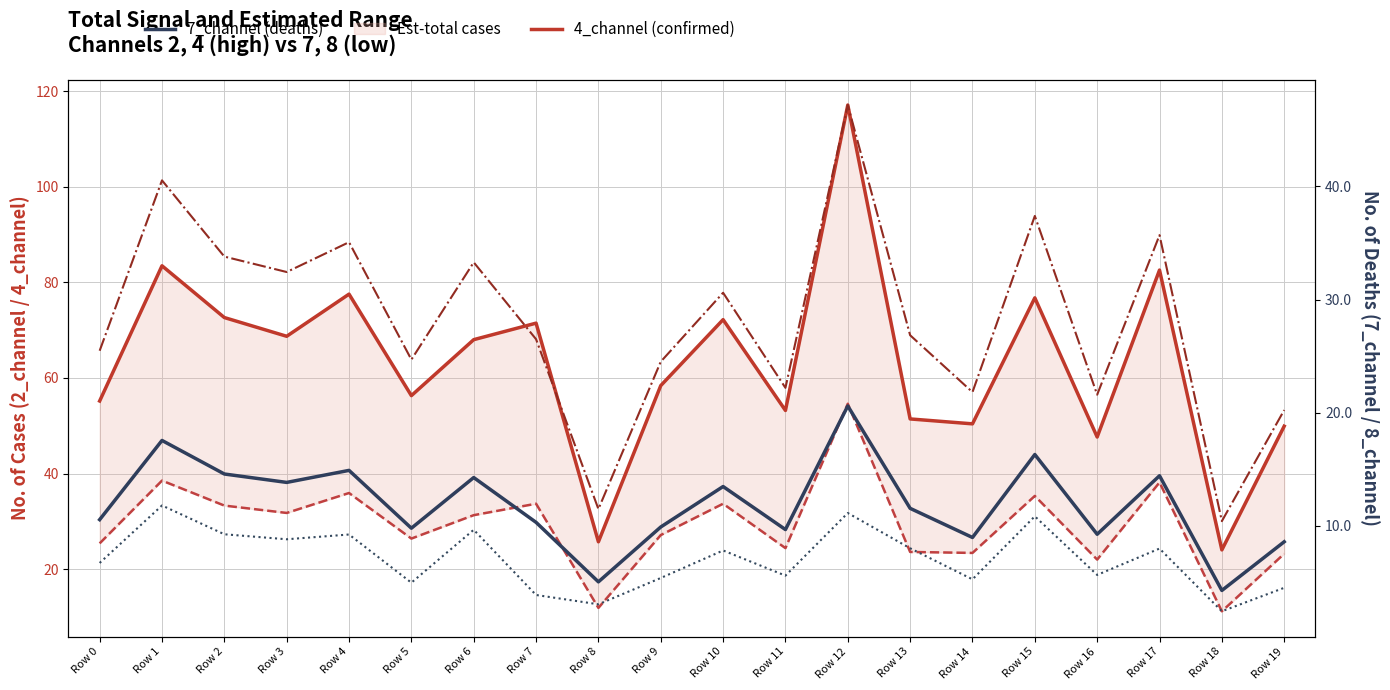

Between Row 16 and Row 13, which is larger?

Row 13